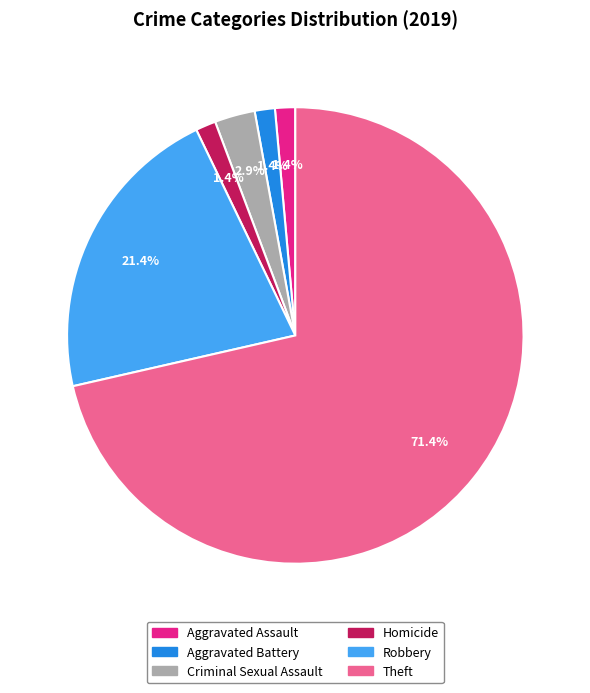

Which category has the biggest portion of the pie?

Theft